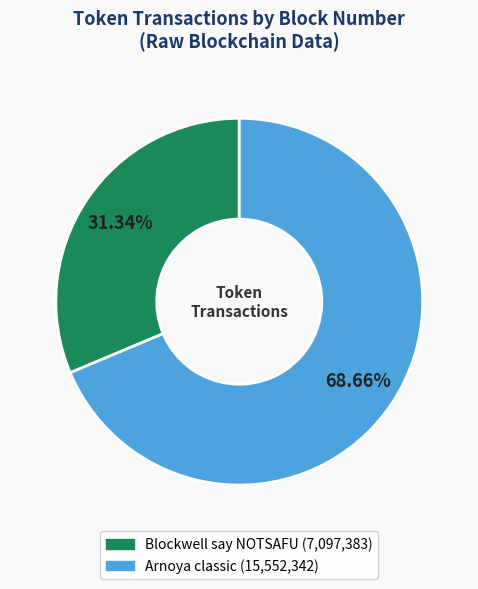

Does any single category account for the majority?

Yes